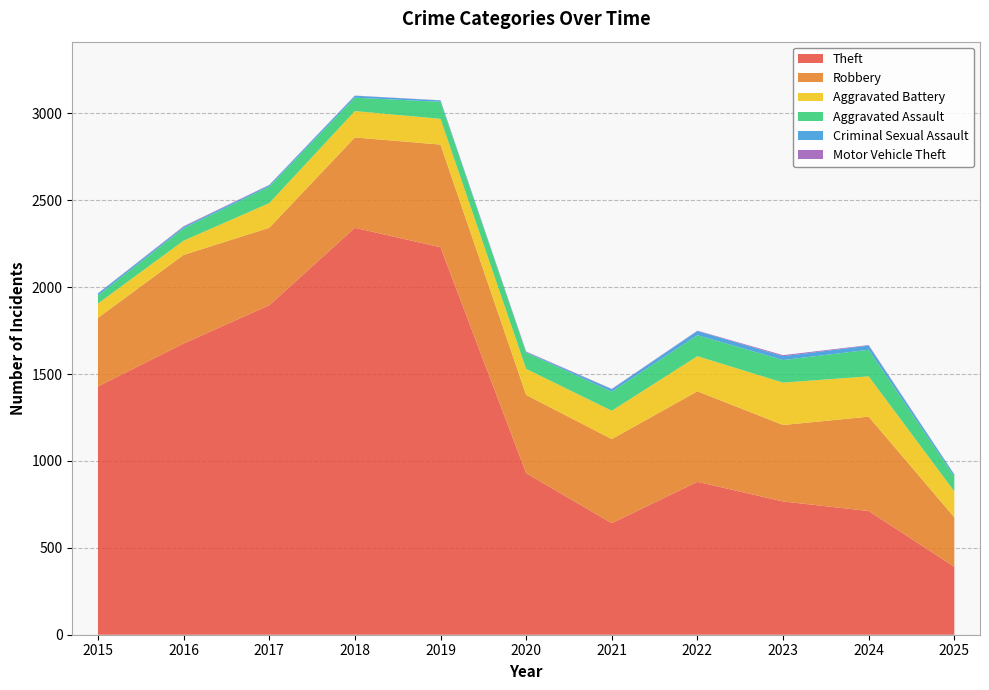

Reading left to right, what are all the values shown in this chart?

Theft: 2015=1429	2016=1676	2017=1896	2018=2342	2019=2230	2020=930	2021=642	2022=880	2023=767	2024=712	2025=391
Robbery: 2015=395	2016=510	2017=446	2018=520	2019=591	2020=450	2021=484	2022=521	2023=440	2024=543	2025=285
Aggravated Battery: 2015=82	2016=82	2017=142	2018=152	2019=148	2020=150	2021=163	2022=202	2023=244	2024=232	2025=149
Aggravated Assault: 2015=46	2016=71	2017=95	2018=77	2019=98	2020=94	2021=110	2022=121	2023=130	2024=153	2025=86
Criminal Sexual Assault: 2015=12	2016=8	2017=8	2018=11	2019=8	2020=3	2021=14	2022=24	2023=22	2024=24	2025=11
Motor Vehicle Theft: 2015=1	2016=4	2017=2	2018=1	2019=1	2020=3	2021=2	2022=2	2023=6	2024=3	2025=1